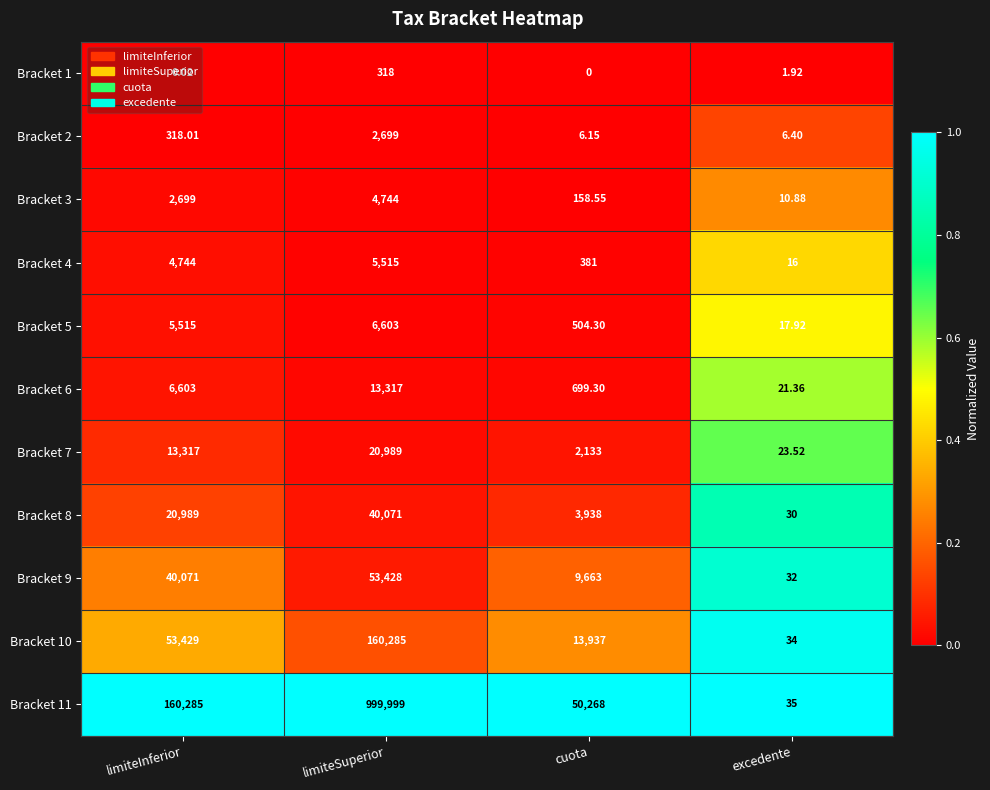

At which category does the chart reach its minimum across all series?

cuota